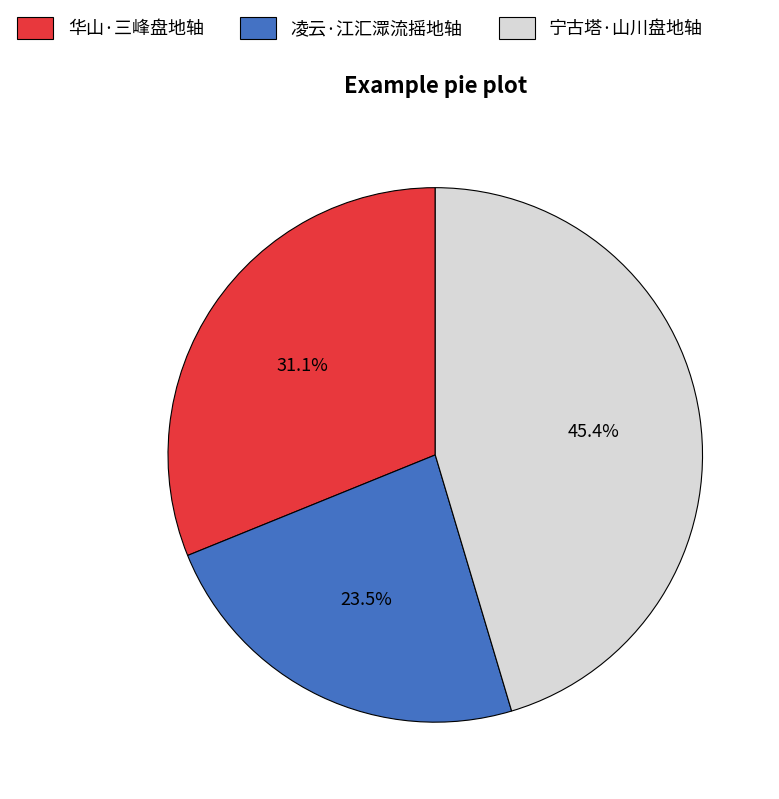

Count the number of slices in the pie.

3